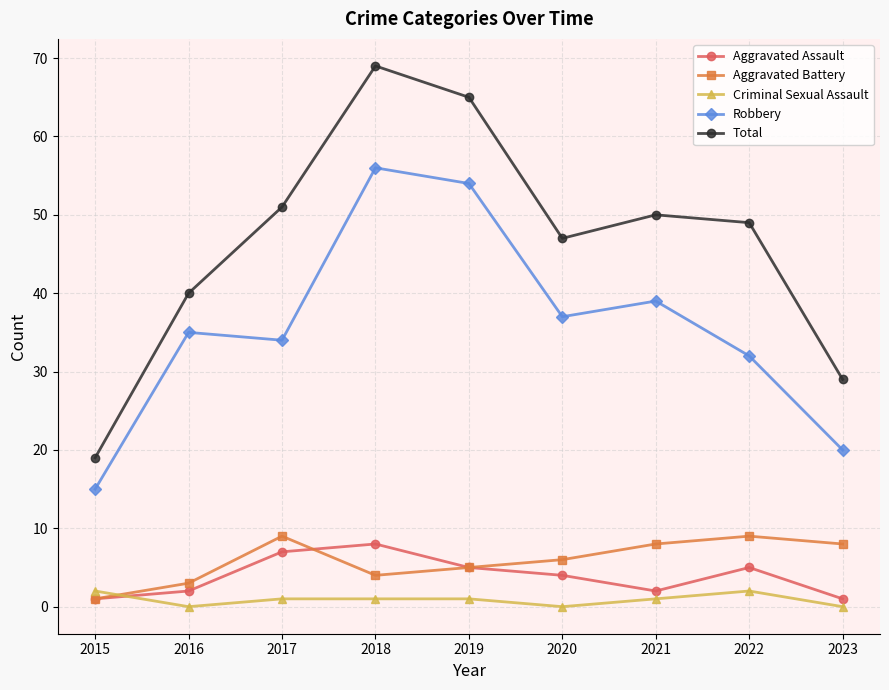

Is the value of Robbery at 2017 greater than the value of Aggravated Assault at 2019?

Yes